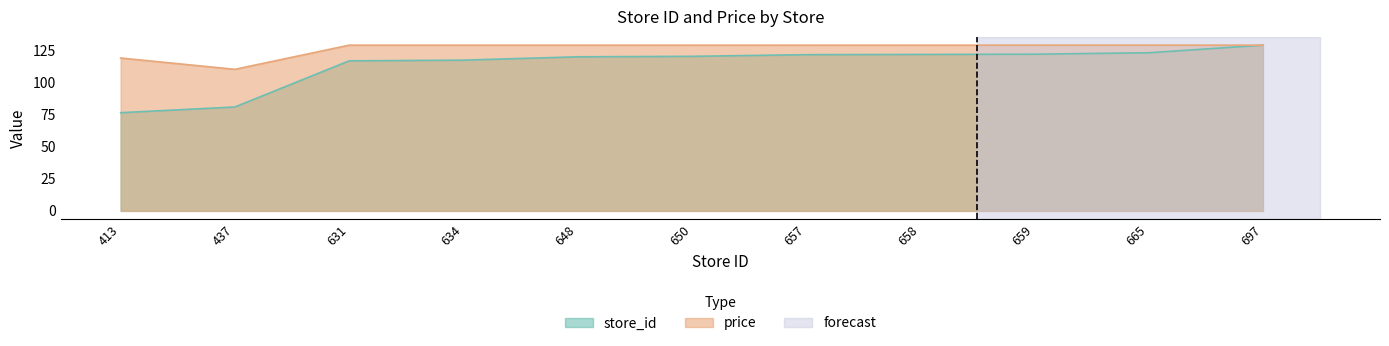

Which series has the widest spread of values?

store_id